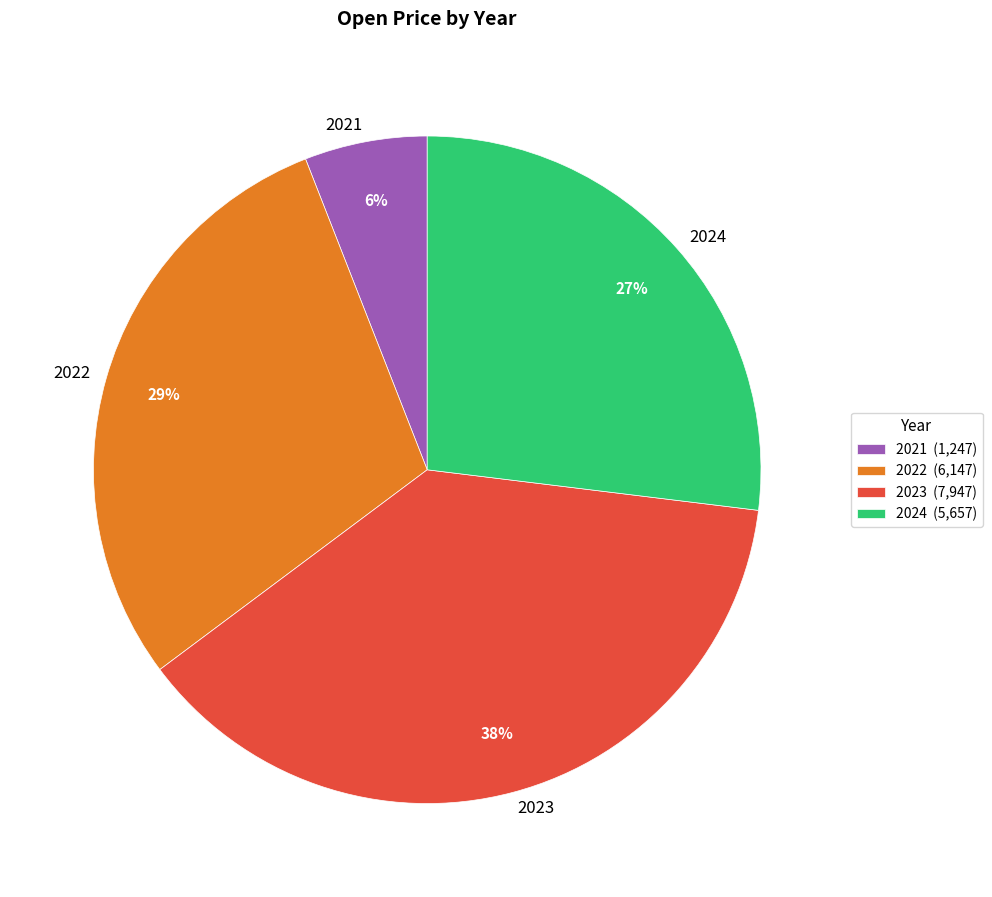

Count the number of slices in the pie.

4